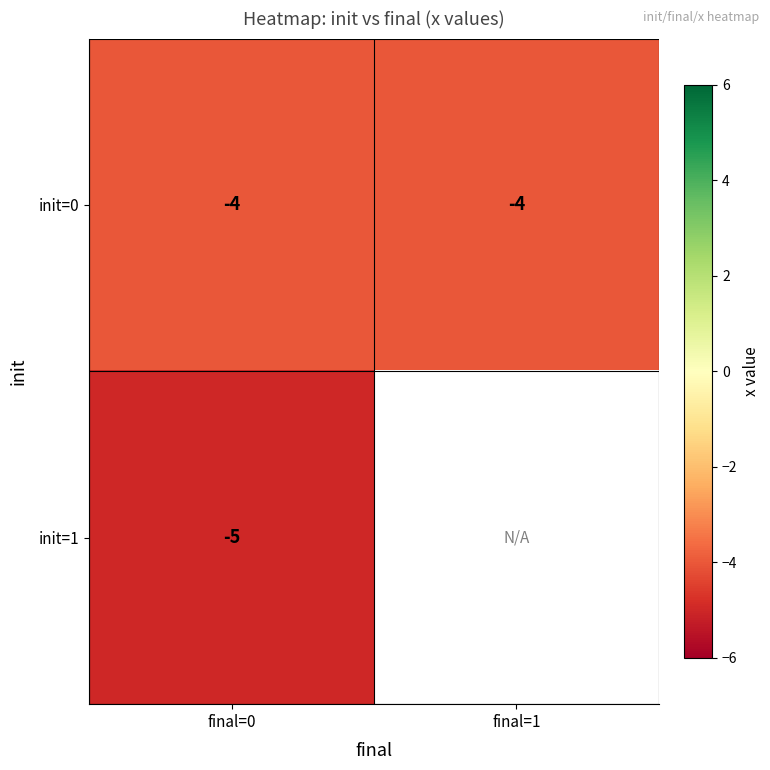

What is the lowest value of the init=0 series?

-4